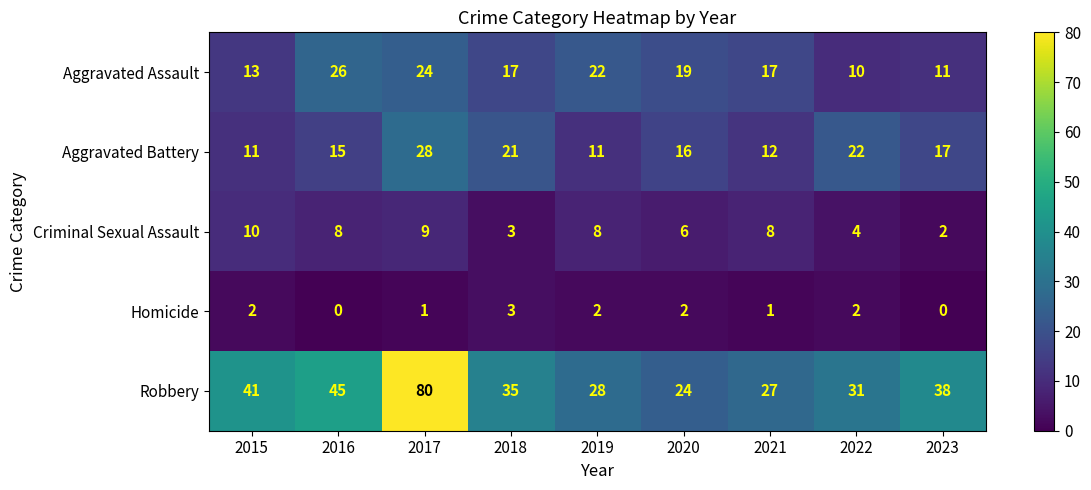

True or false: Aggravated Assault has a value of 11 at 2023.

True